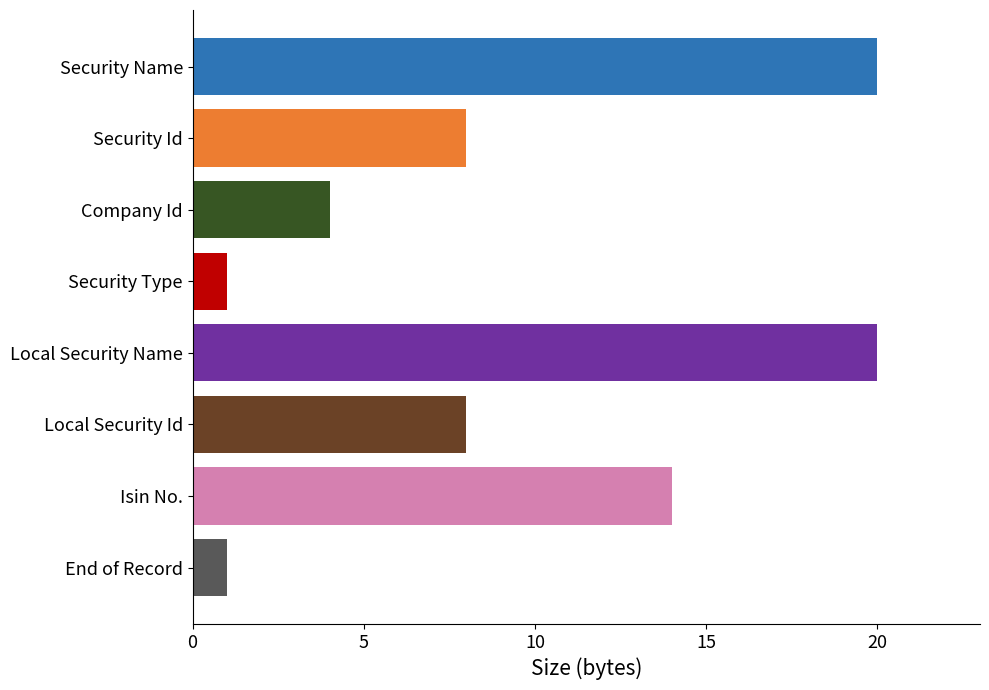

Reading top to bottom, extract all data points from this chart.

Security Name=20	Security Id=8	Company Id=4	Security Type=1	Local Security Name=20	Local Security Id=8	Isin No.=14	End of Record=1